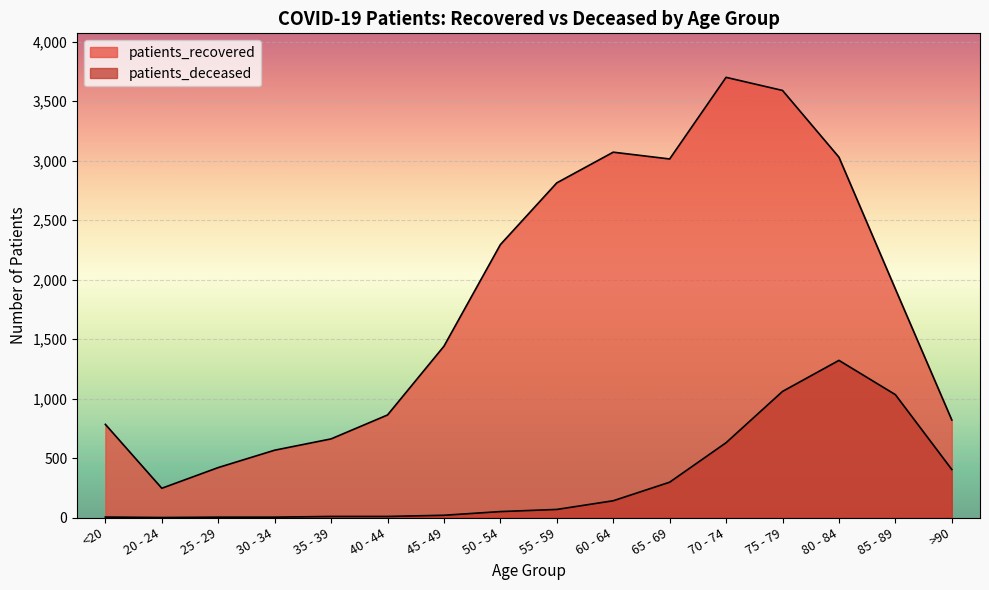

Reading left to right, list all the values displayed in this chart.

patients_recovered: 783	246	420	566	661	862	1440	2294	2813	3071	3014	3700	3590	3029	1921	820
patients_deceased: 4	0	3	3	9	9	19	50	68	141	297	629	1060	1321	1033	404